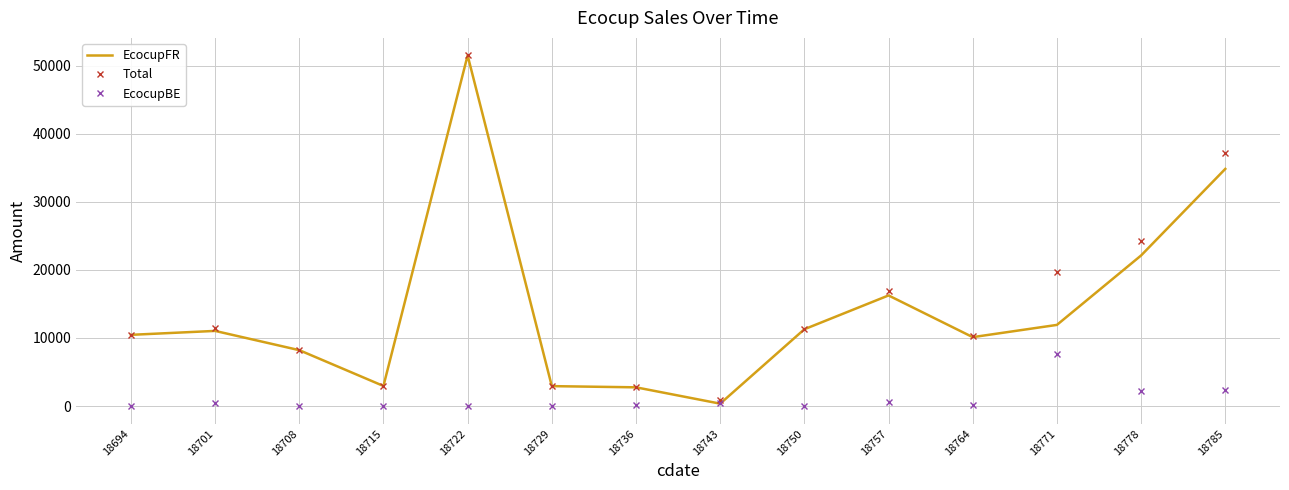

At which label is EcocupBE closest to 3854?

18785